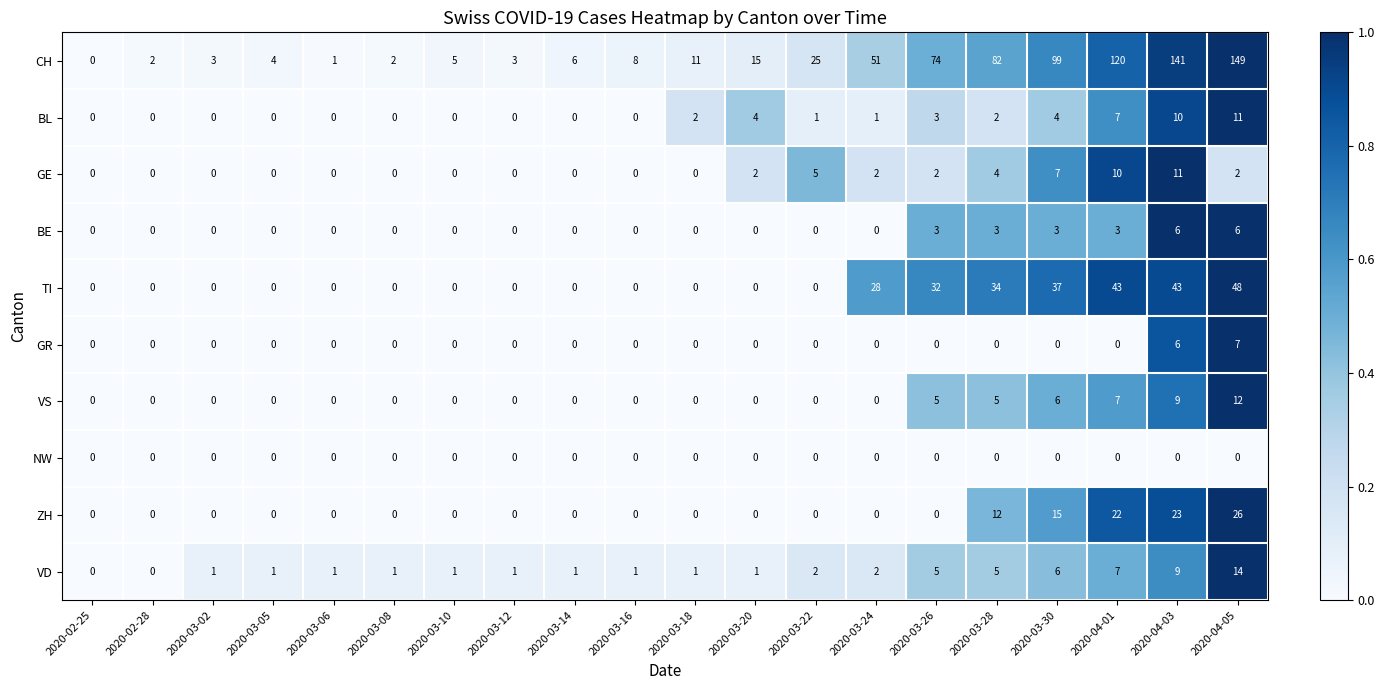

The ZH series shows 0 at 2020-03-16. True or false?

True